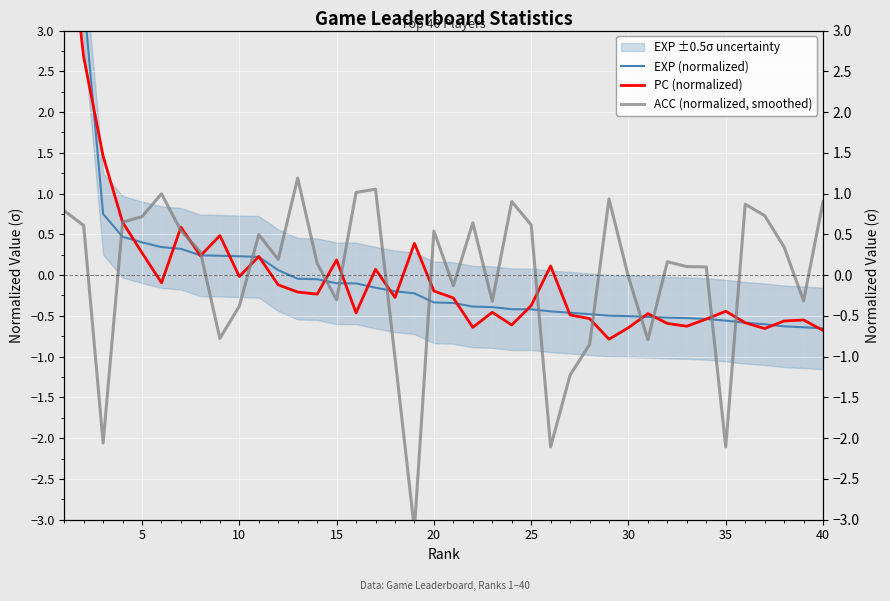

How many values in the EXP (normalized) series exceed 0?

12